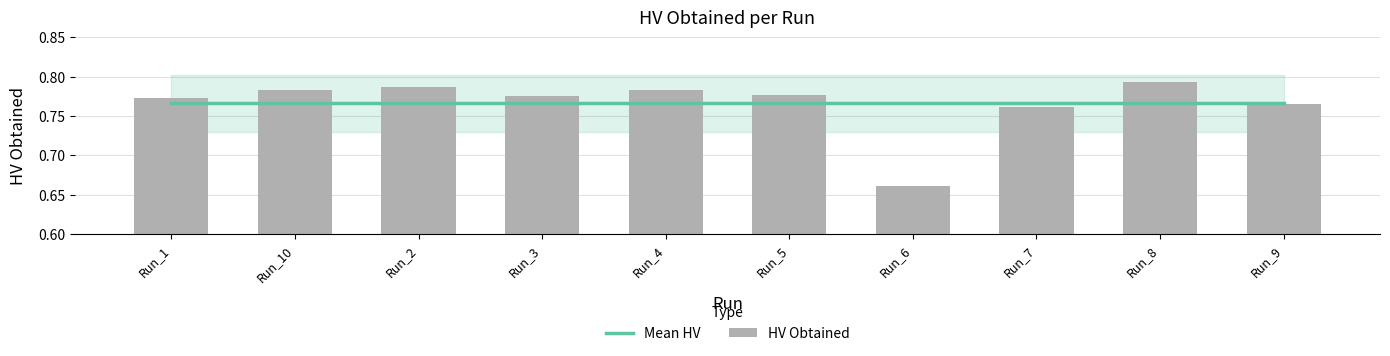

At how many categories does at least one series exceed 0?

10